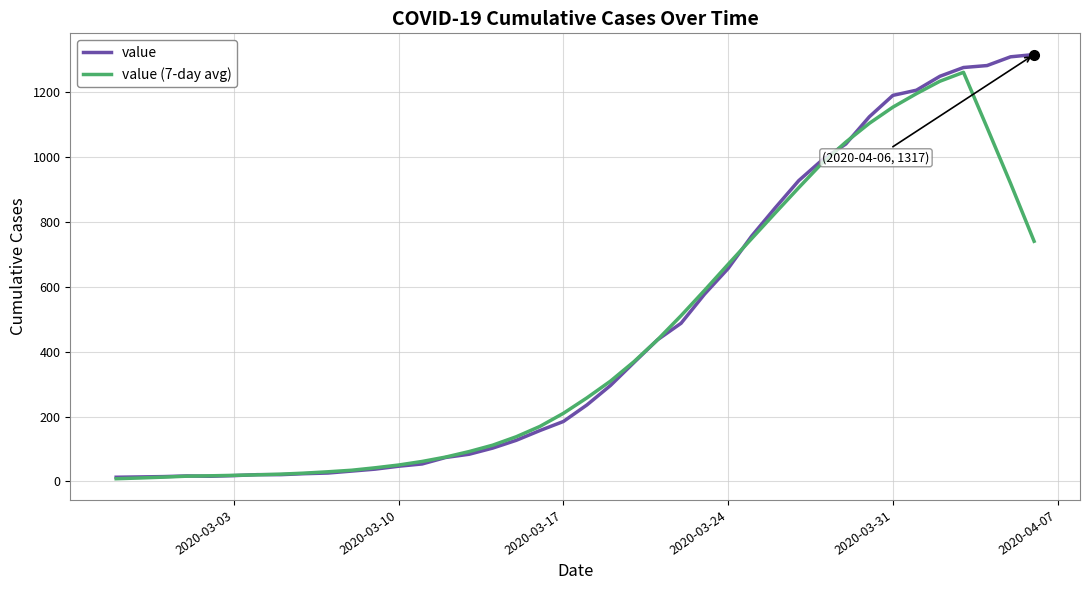

Which series has the widest spread of values?

value